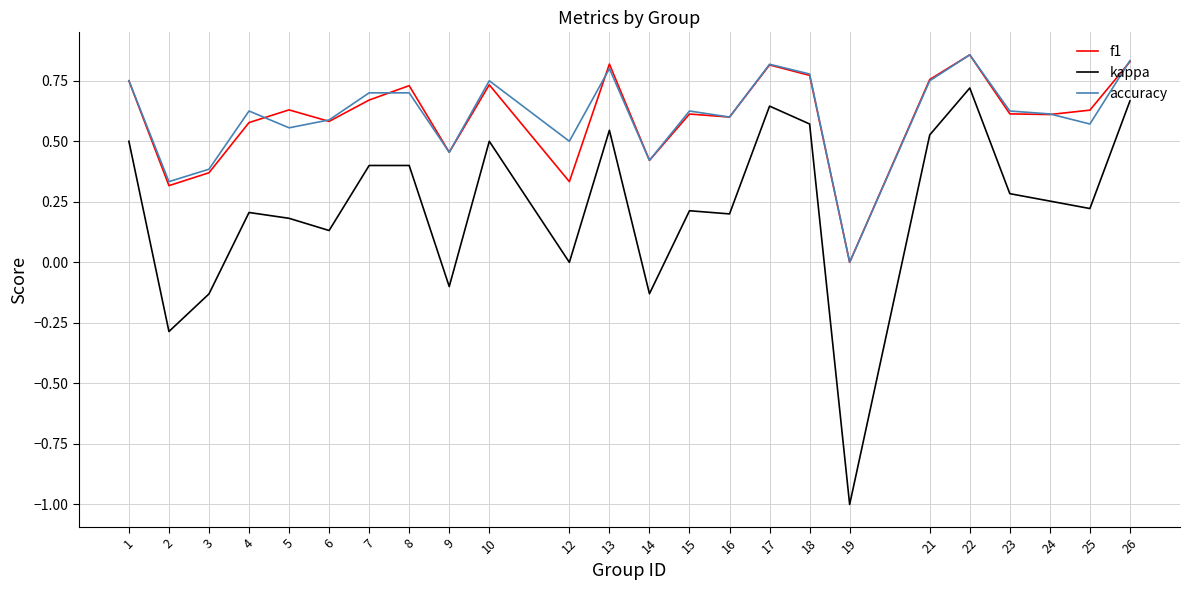

What is the minimum value shown in the chart?

-1.0